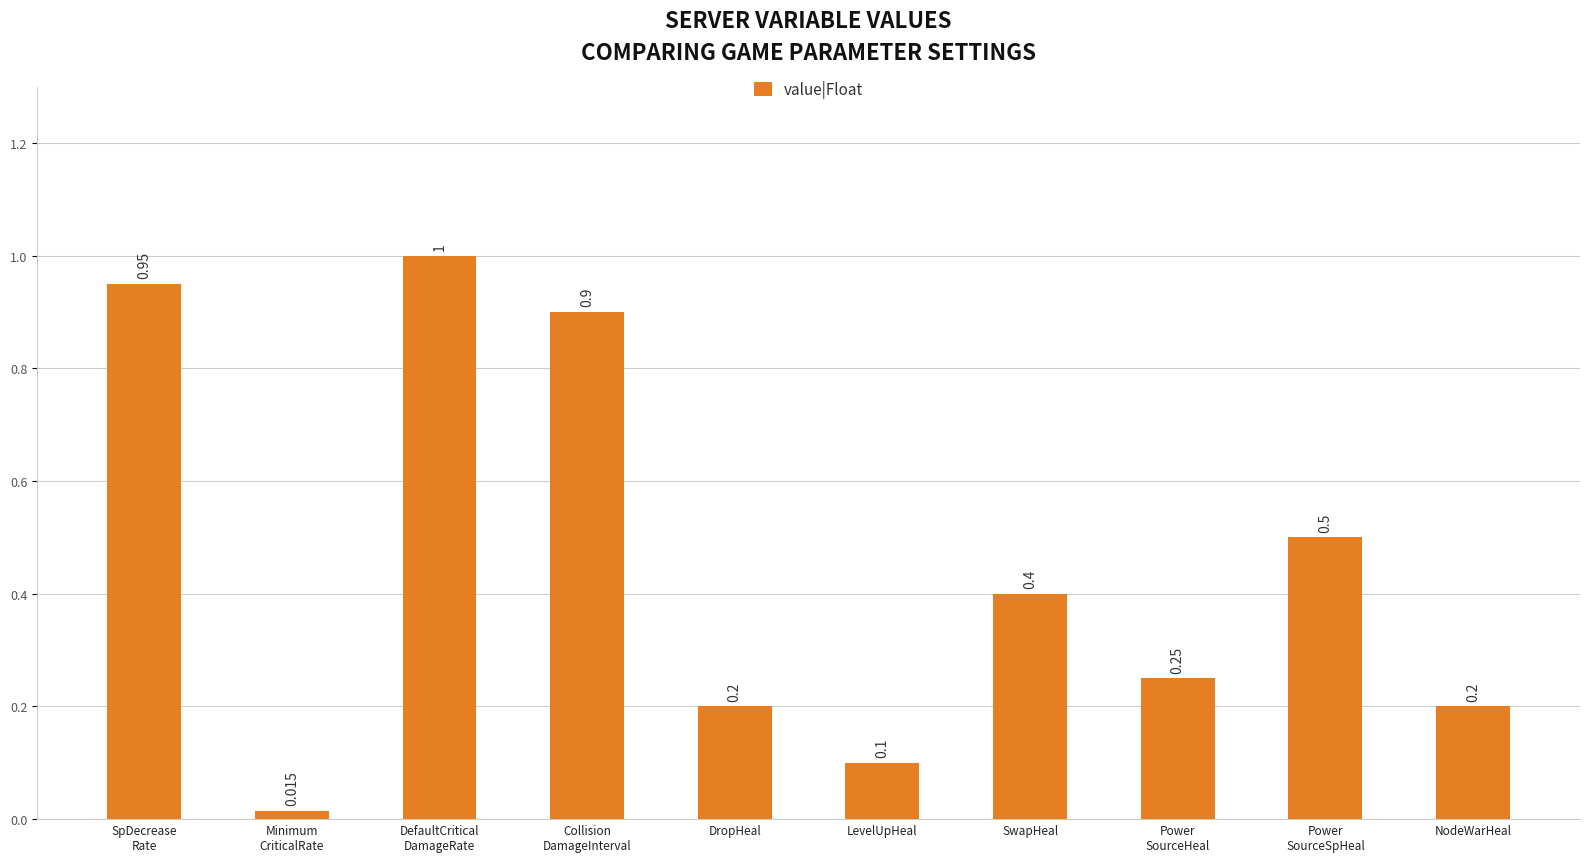

Between SwapHeal and LevelUpHeal, which is larger?

SwapHeal